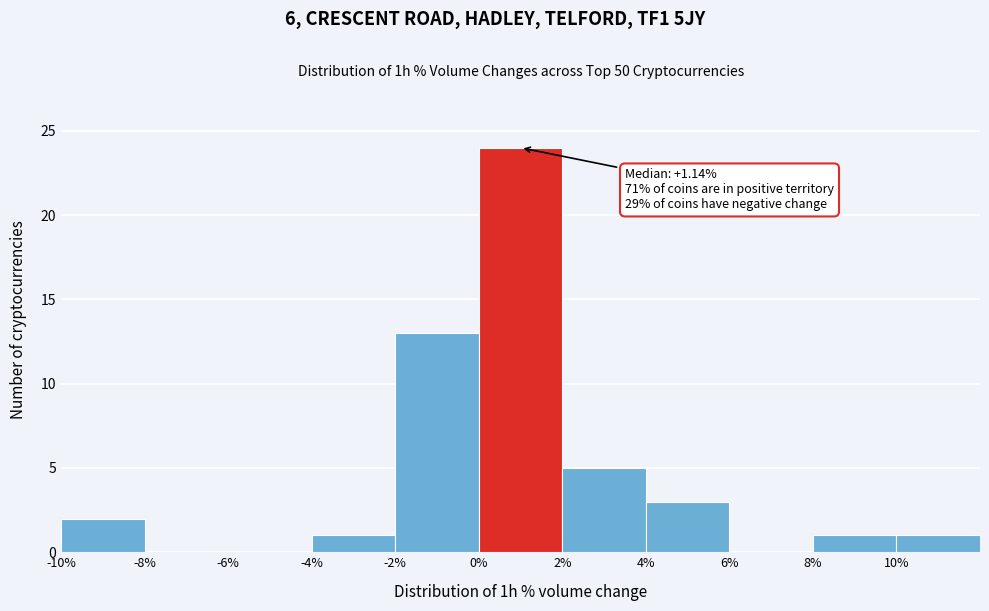

Which range on the x-axis has the tallest bar?

0 to 2